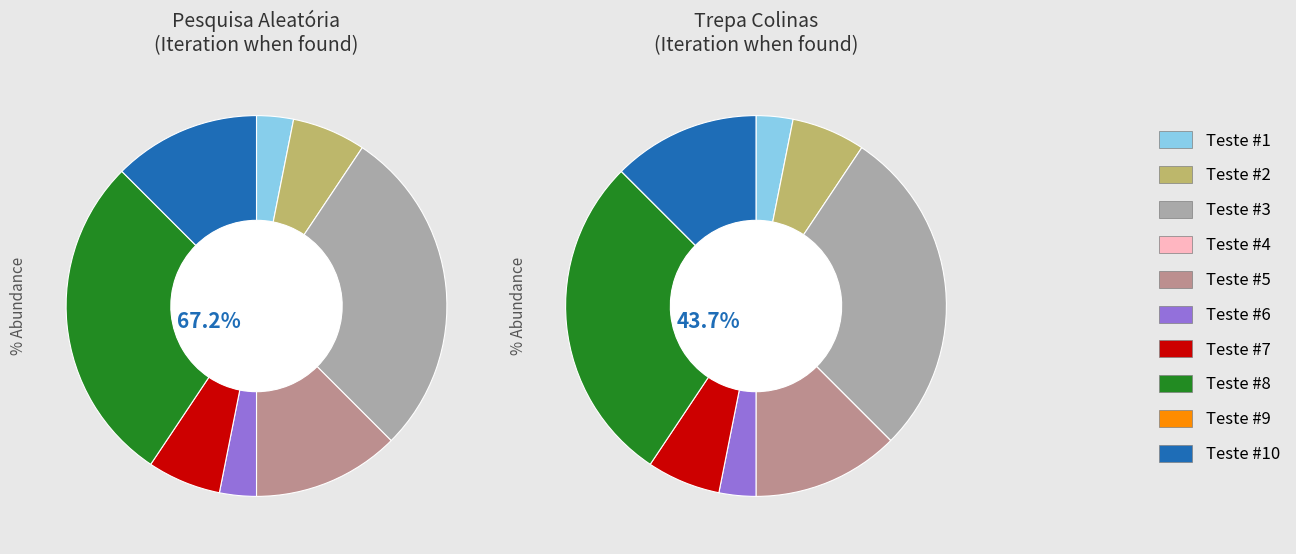

Does any single category account for the majority?

No